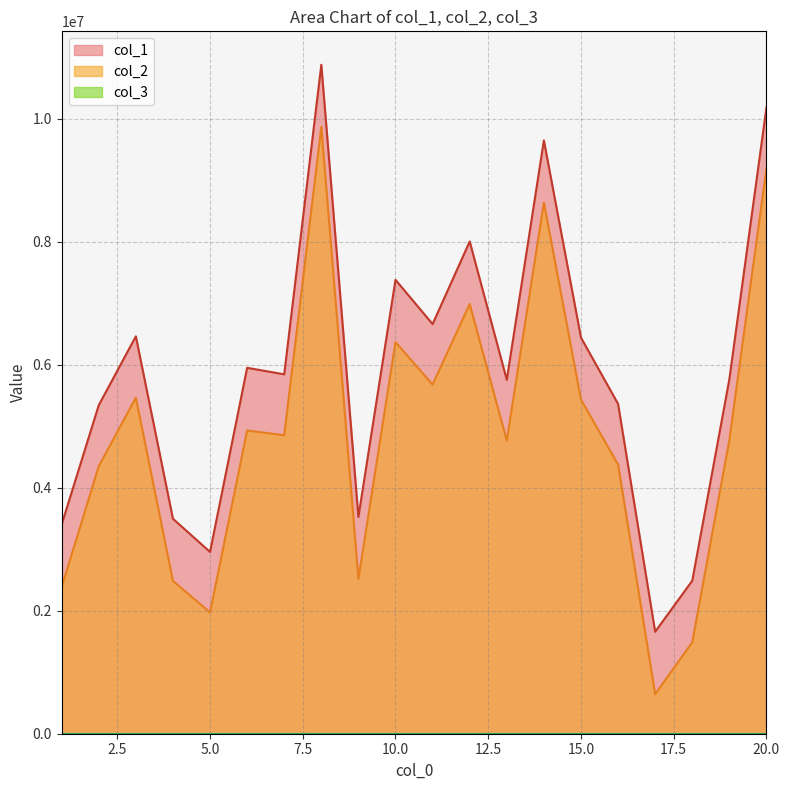

Reading left to right, list all the values displayed in this chart.

col_1: 3401790	5342697	6462085	3496038	2956241	5950250	5844601	10878267	3525275	7381323	6661229	8004362	5754975	9648114	6441878	5364152	1658633	2488139	5763486	10183011
col_2: 2384292	4350281	5464213	2484925	1972949	4930860	4854293	9868881	2516620	6367547	5677601	6987047	4767267	8638954	5432837	4378142	644255	1485947	4775305	9192427